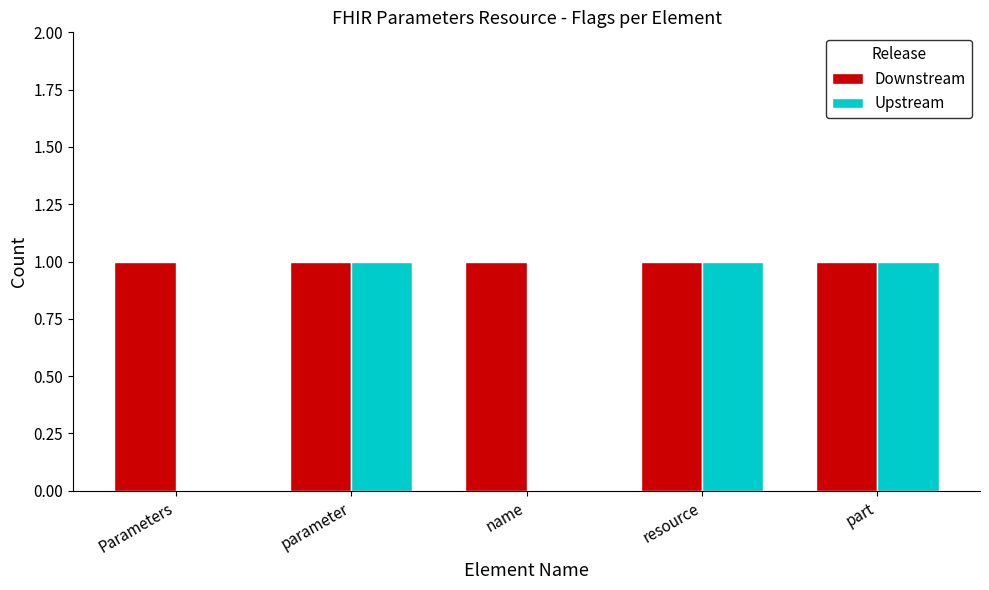

Which series has the largest range (max minus min)?

Upstream